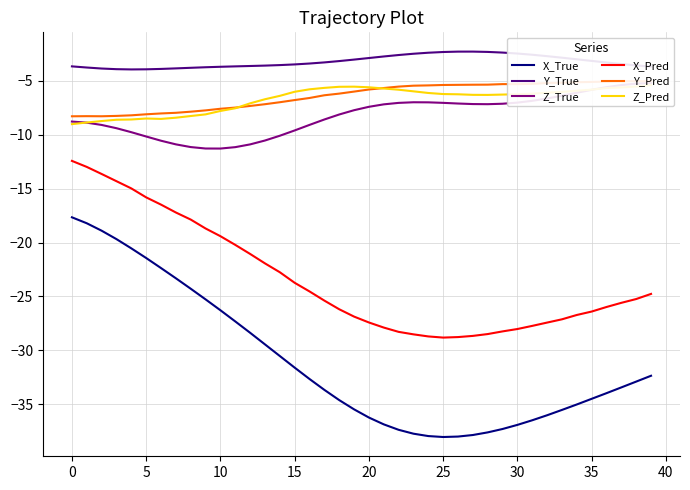

True or false: X_True and Y_True intersect in this chart.

False